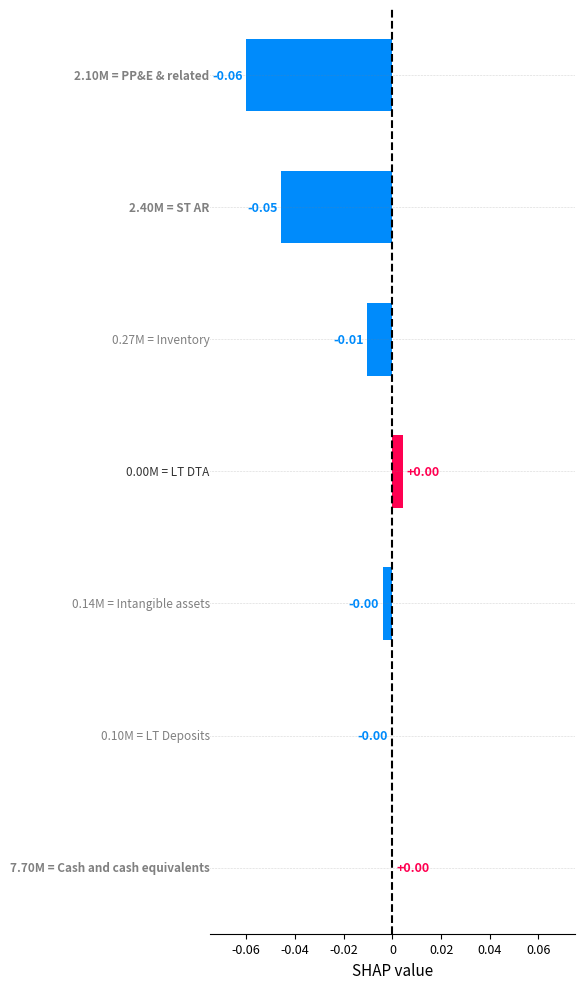

What is the difference between the maximum and second lowest values?

0.1